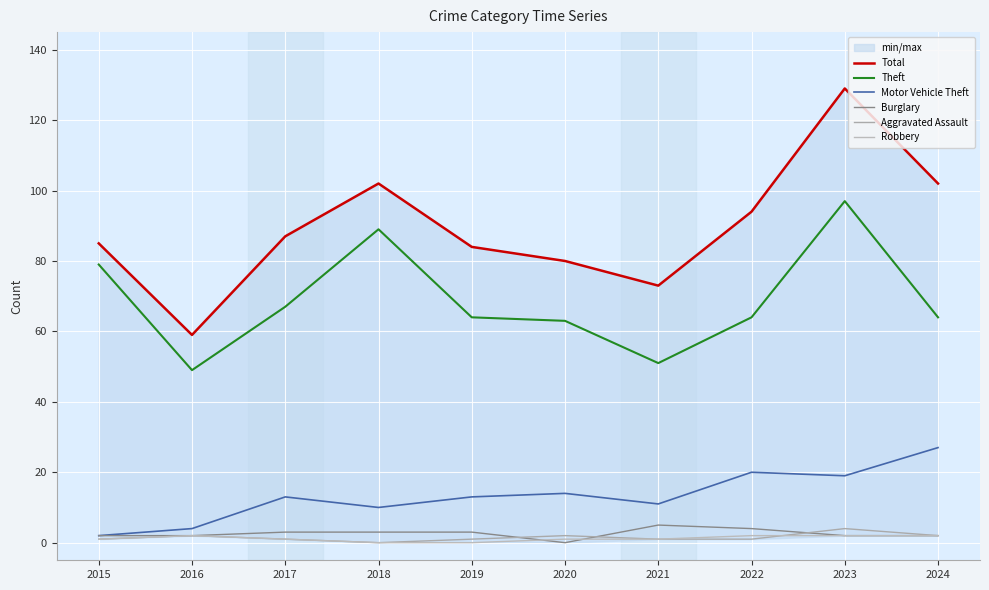

What is the total value across all series at 2023?

253